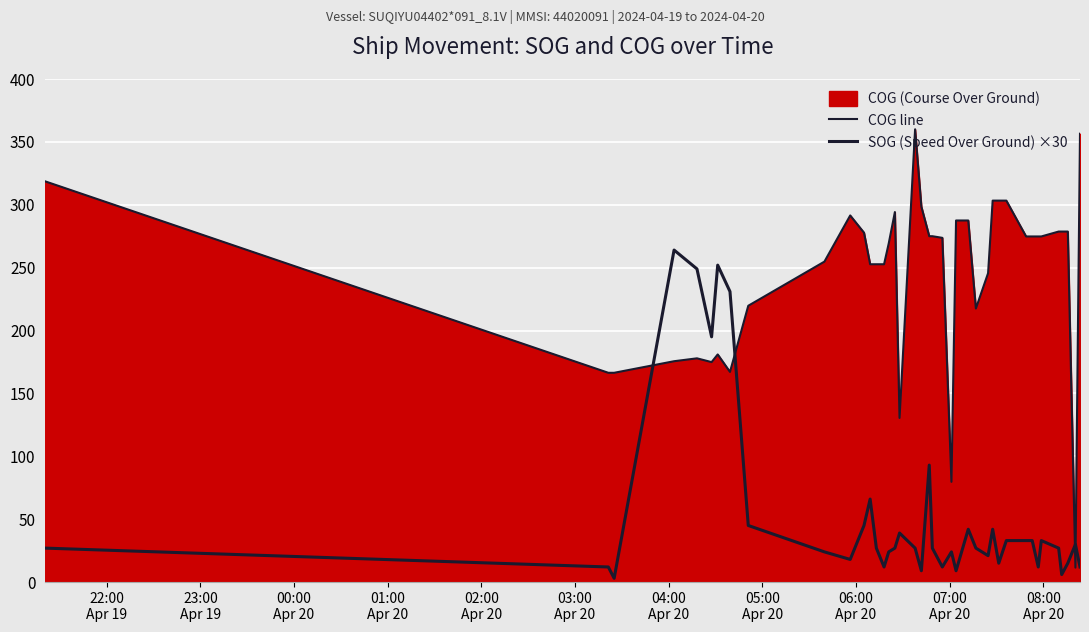

Which series has the widest spread of values?

COG line